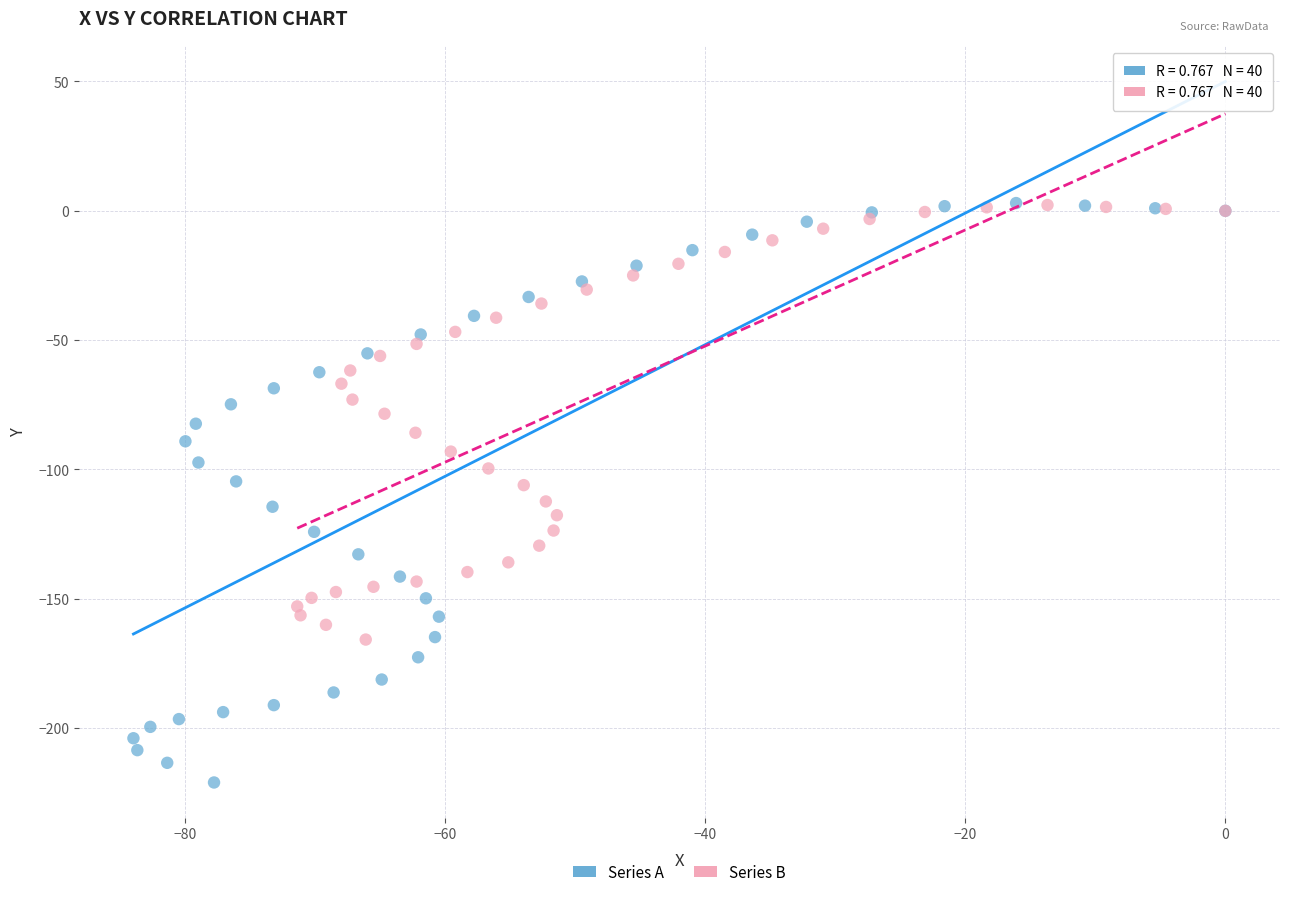

Which series contains the lowest Y value?

Series A